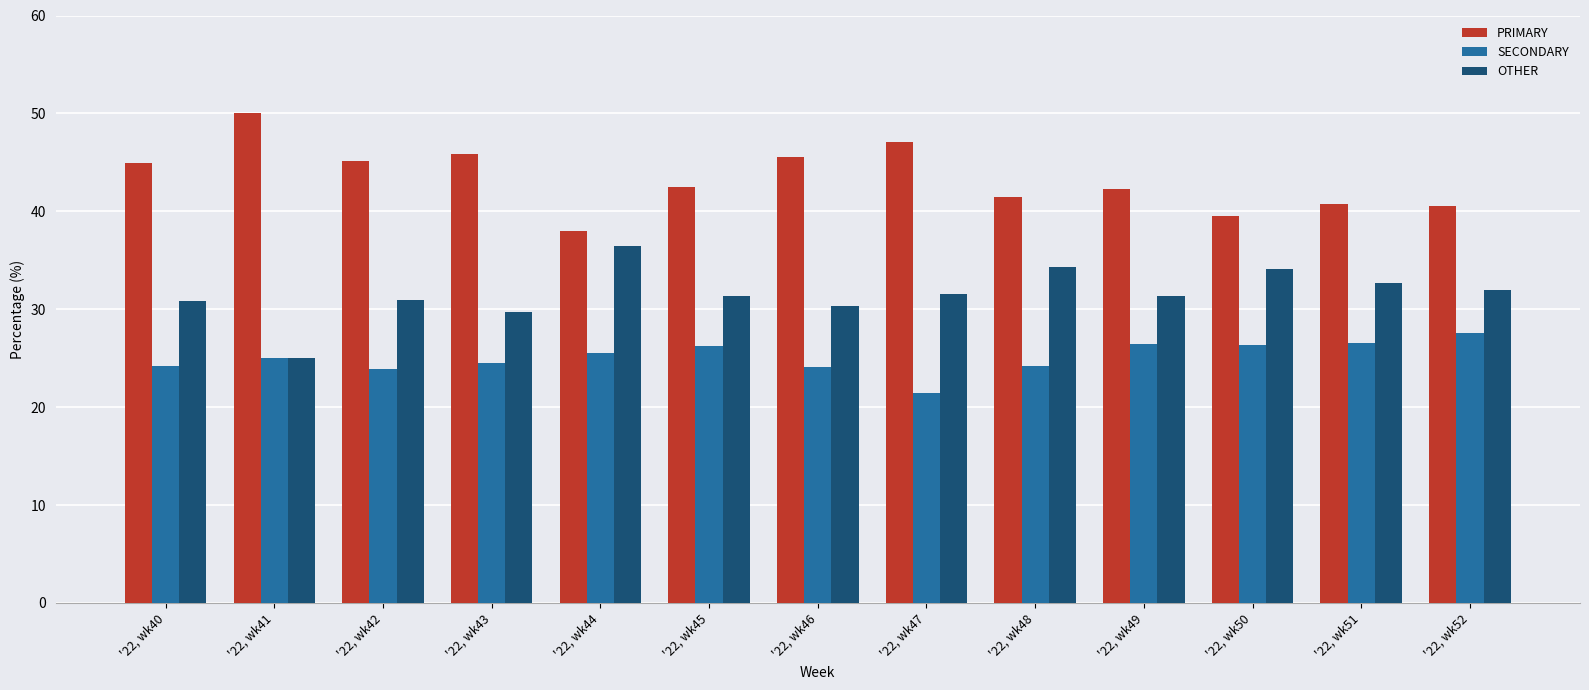

What is the spread (max minus min) of values at '22, wk47?

25.7